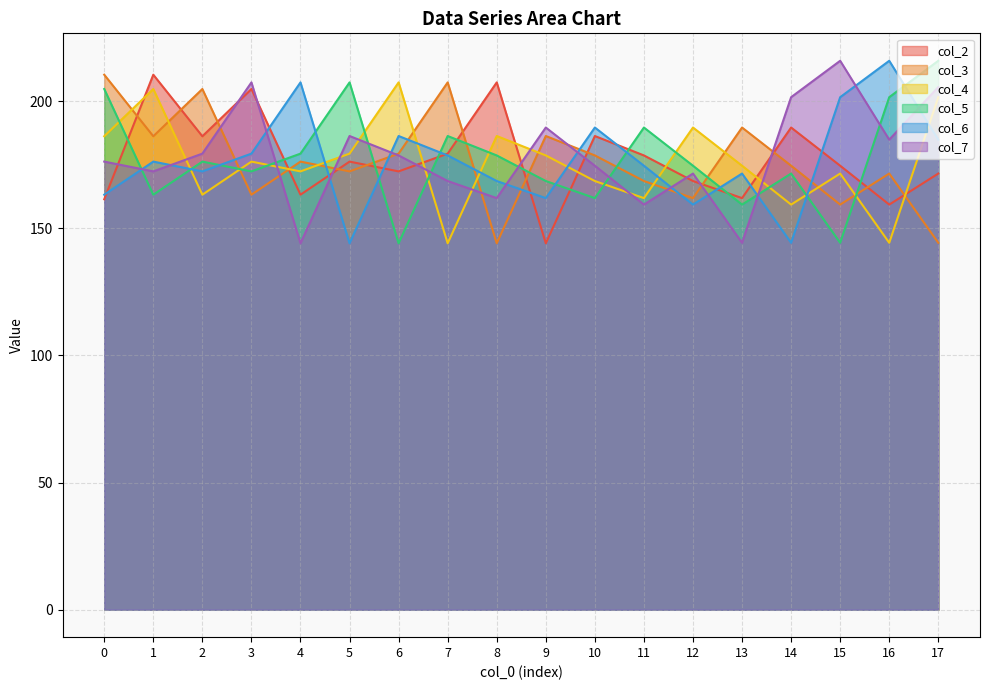

The col_7 series shows 248.4 at 4. True or false?

False